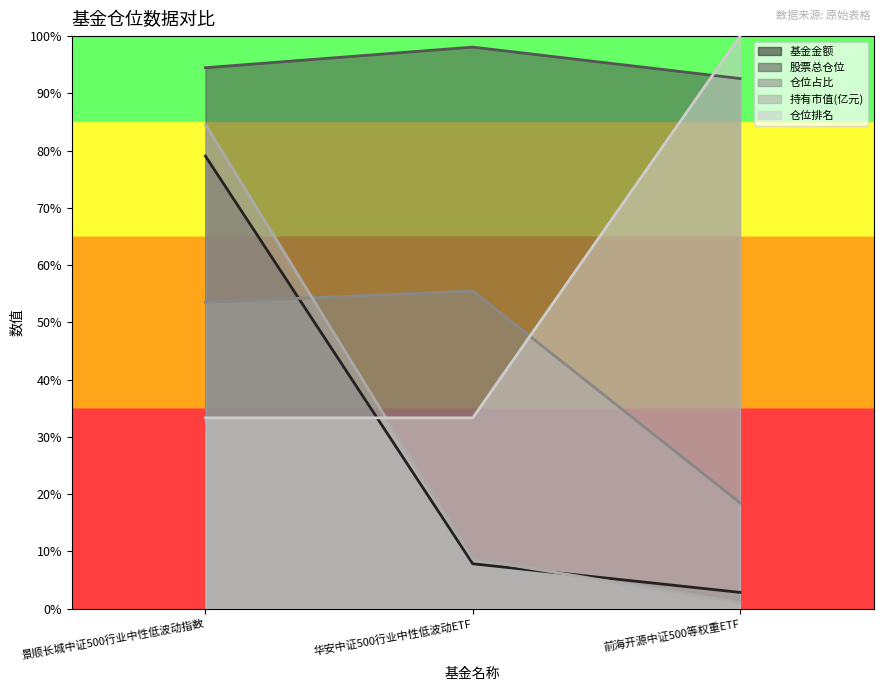

Does the chart display data point markers on the line(s)?

No